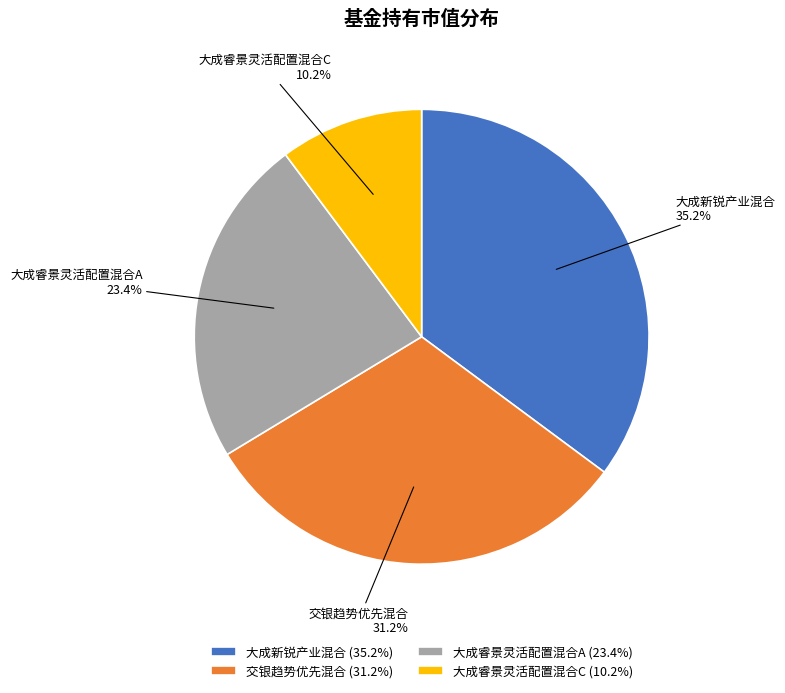

To the nearest percent, what portion does 大成新锐产业混合 represent?

35%